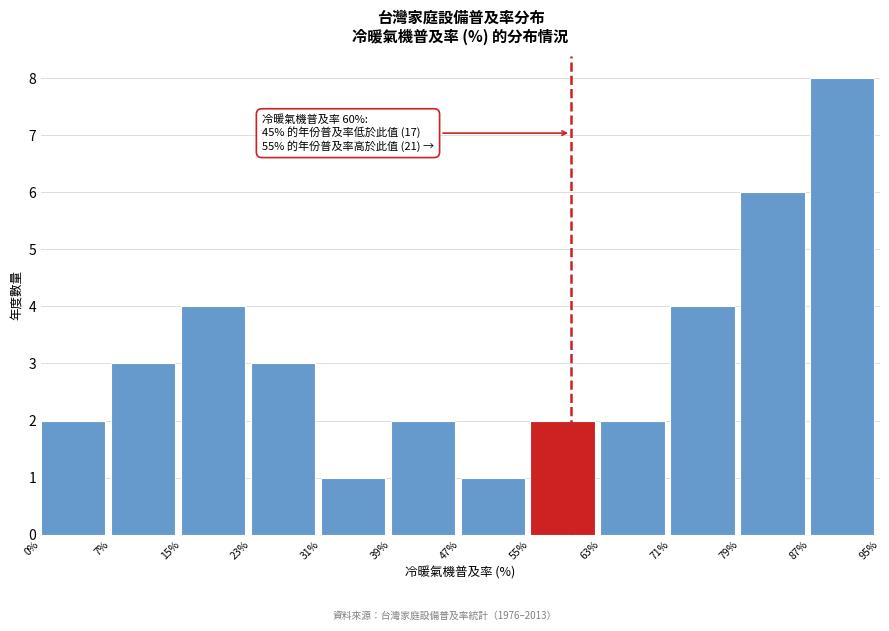

Which range on the x-axis has the tallest bar?

87% to 95%